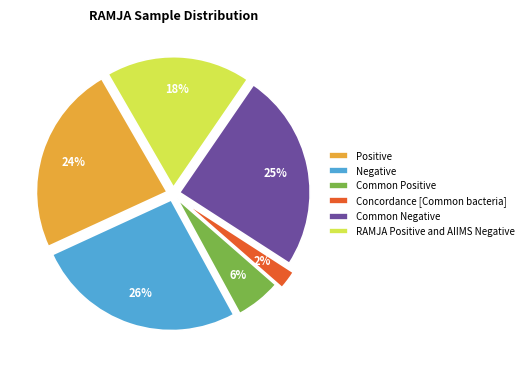

Is there a majority slice in this chart?

No